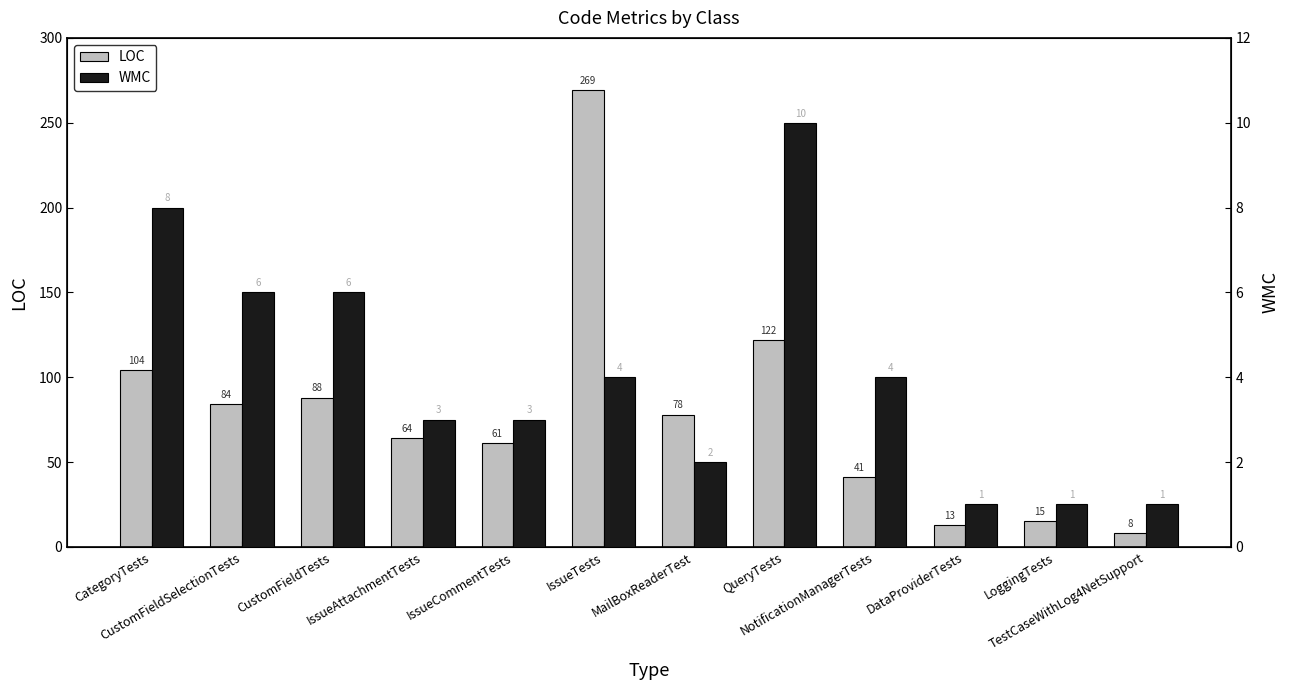

What is the approximate value of LOC at CustomFieldSelectionTests?

84